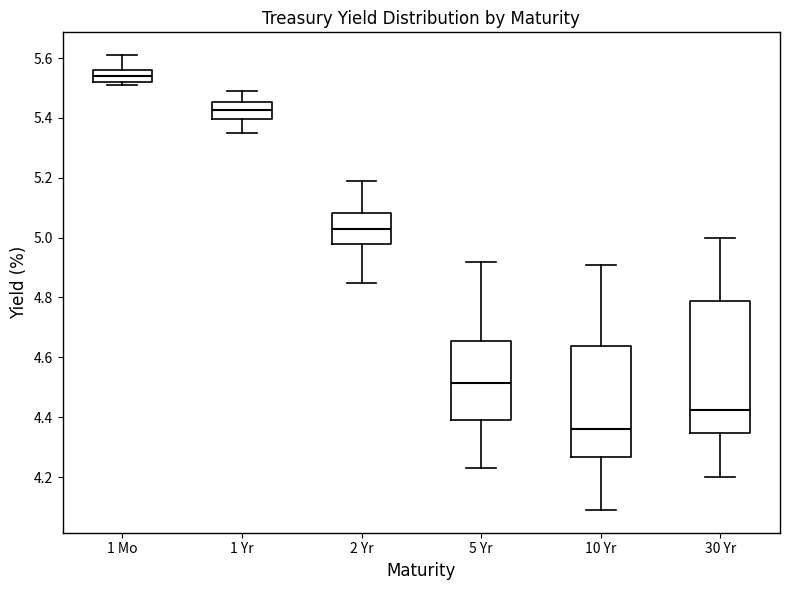

Reading left to right, transcribe this box plot: for each box, give where its median line is, the range the box spans, and where its two whiskers end, as read against the y-axis. The values are not printed on the chart, so give them approximately, as read against the axis.

1 Mo: median 5.54, box 5.52 to 5.56, whiskers 5.52 (just below the box's lower edge) to 5.62
1 Yr: median 5.42, box 5.40 to 5.46, whiskers 5.36 to 5.50
2 Yr: median 5.04, box 4.98 to 5.08, whiskers 4.86 to 5.20
5 Yr: median 4.52, box 4.40 to 4.66, whiskers 4.24 to 4.92
10 Yr: median 4.36, box 4.26 to 4.64, whiskers 4.10 to 4.92
30 Yr: median 4.42, box 4.34 to 4.78, whiskers 4.20 to 5.00